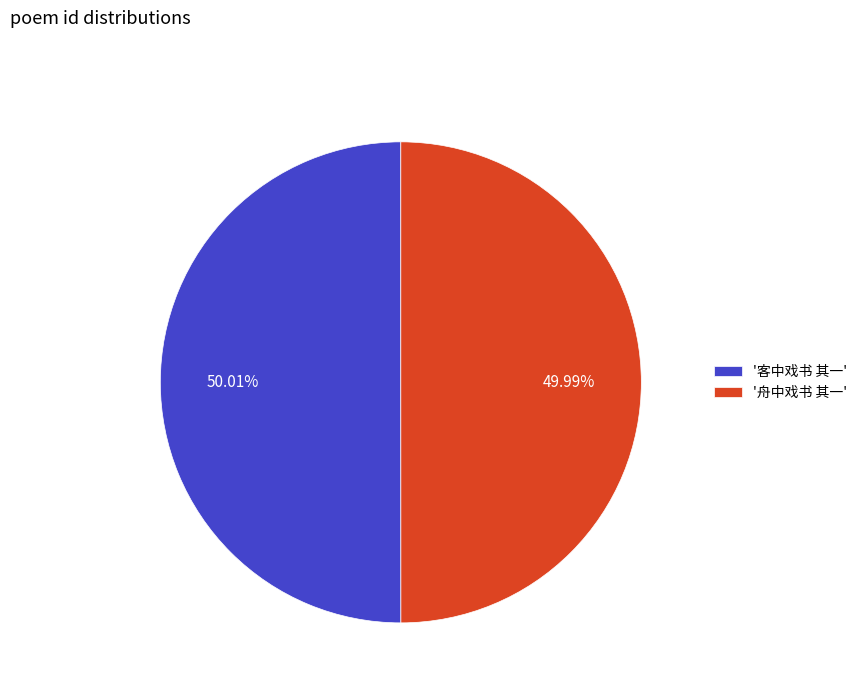

Approximately how many times larger is the value at '客中戏书 其一' compared to '舟中戏书 其一'?

1.0